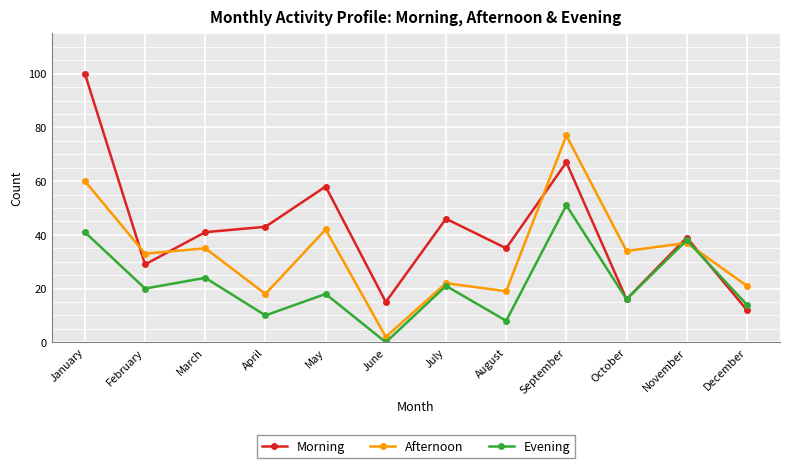

How many values in Evening are above zero?

11